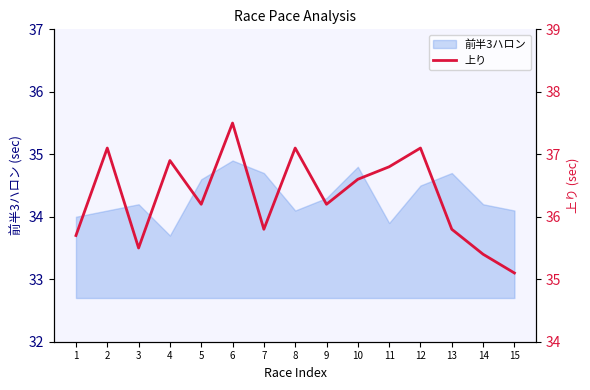

Where does the data first go above 36?

2